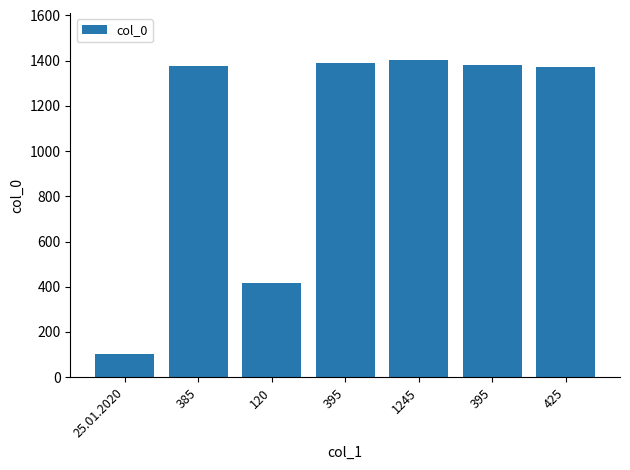

Rank the categories by value from lowest to highest.

25.01.2020, 120, 425, 385, 395, 395, 1245